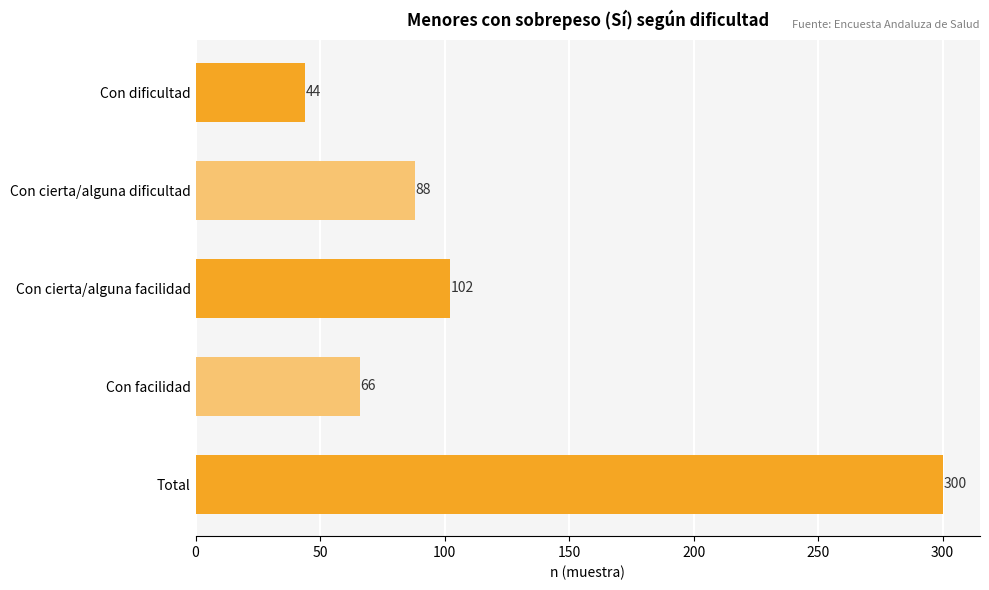

What is the sum of all values?

600